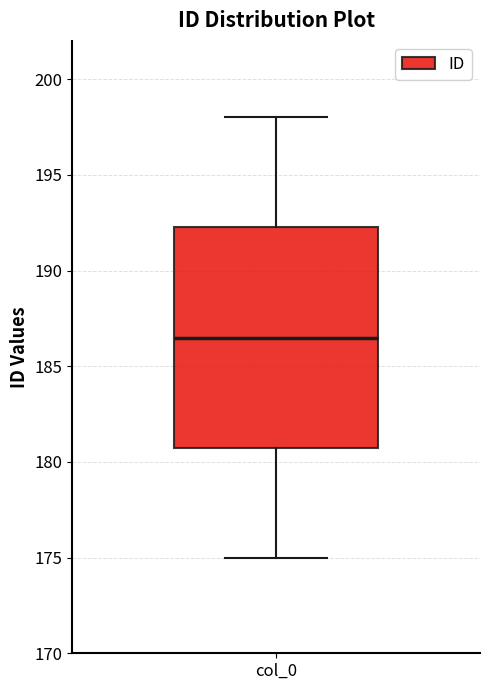

Transcribe this box plot: give where the median line is, the range the box spans, and where the two whiskers end, as read against the y-axis. The values are not printed on the chart, so give them approximately, as read against the axis.

median 186.5, box 181.0 to 192.5, whiskers 175.0 to 198.0